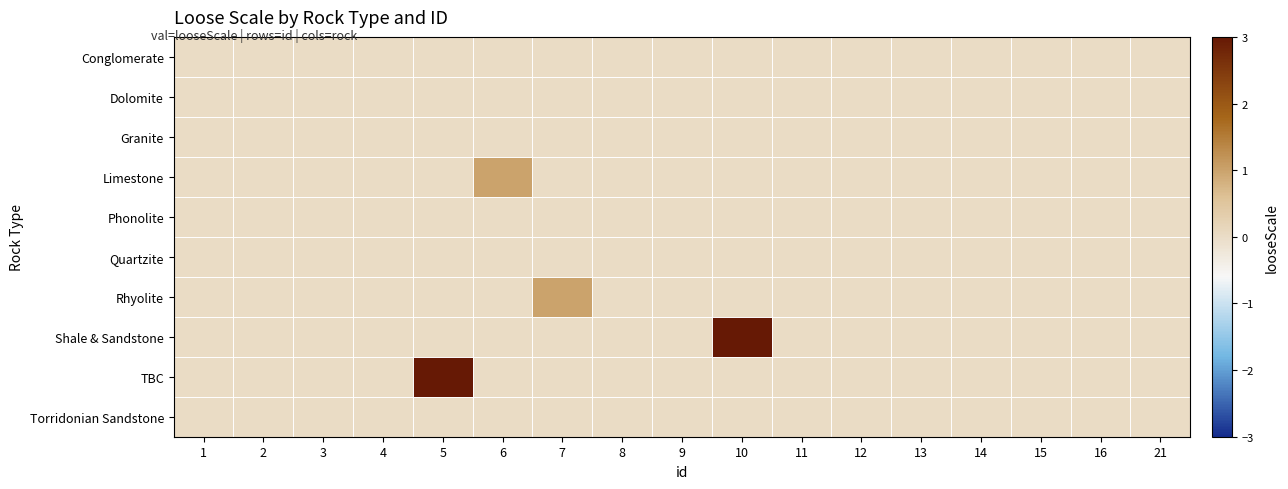

Which series changed the most between 10 and 14?

Shale & Sandstone